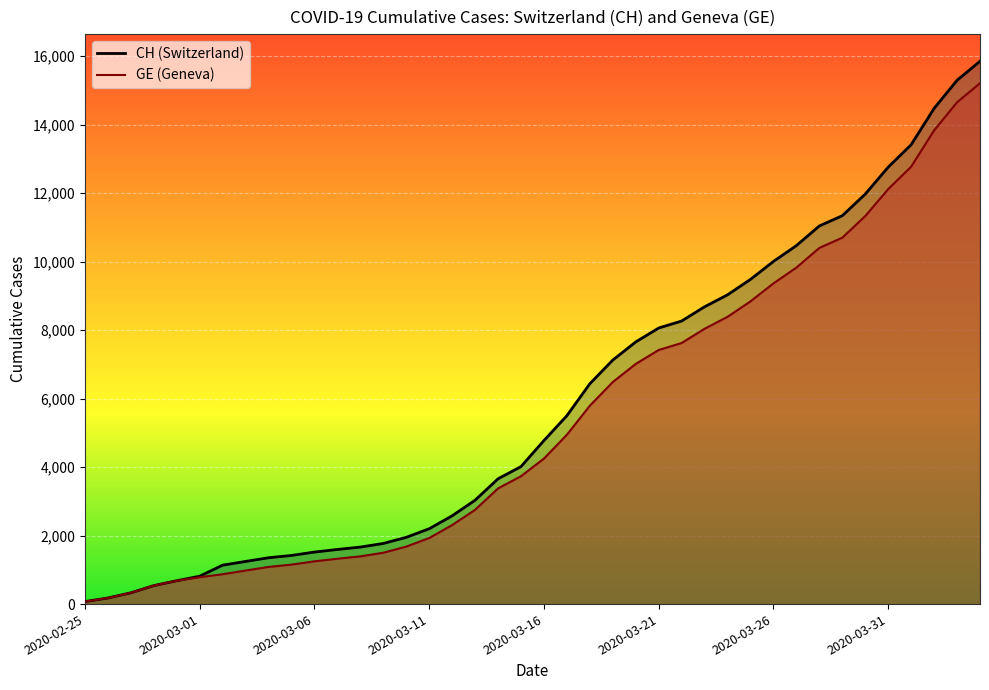

How many lines are shown in the chart?

2